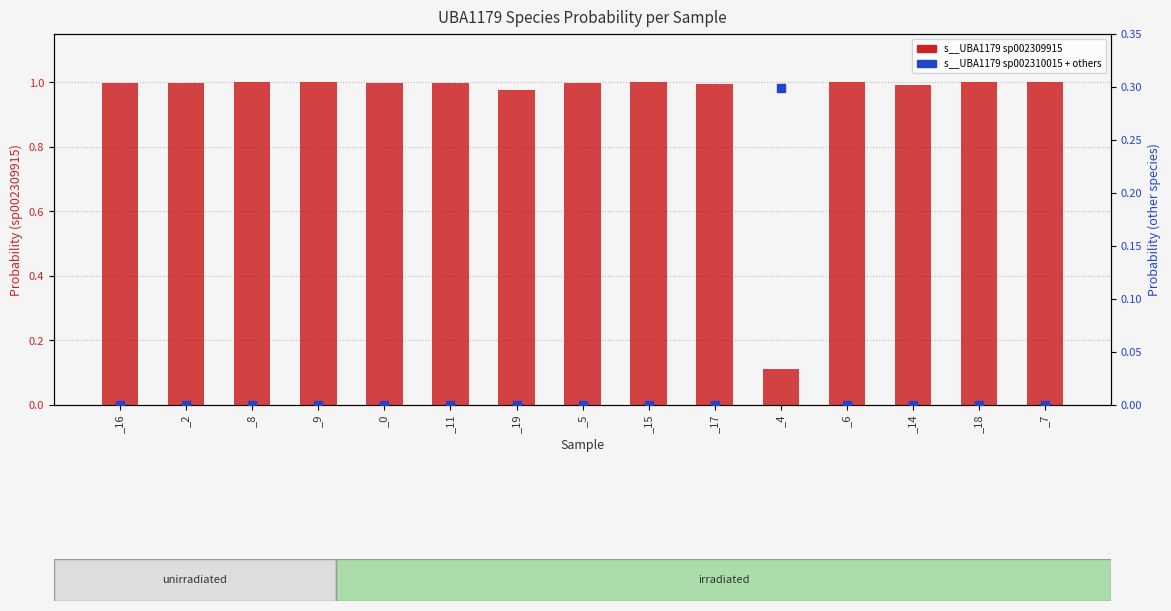

At which category is the sum across all series the highest?

_18